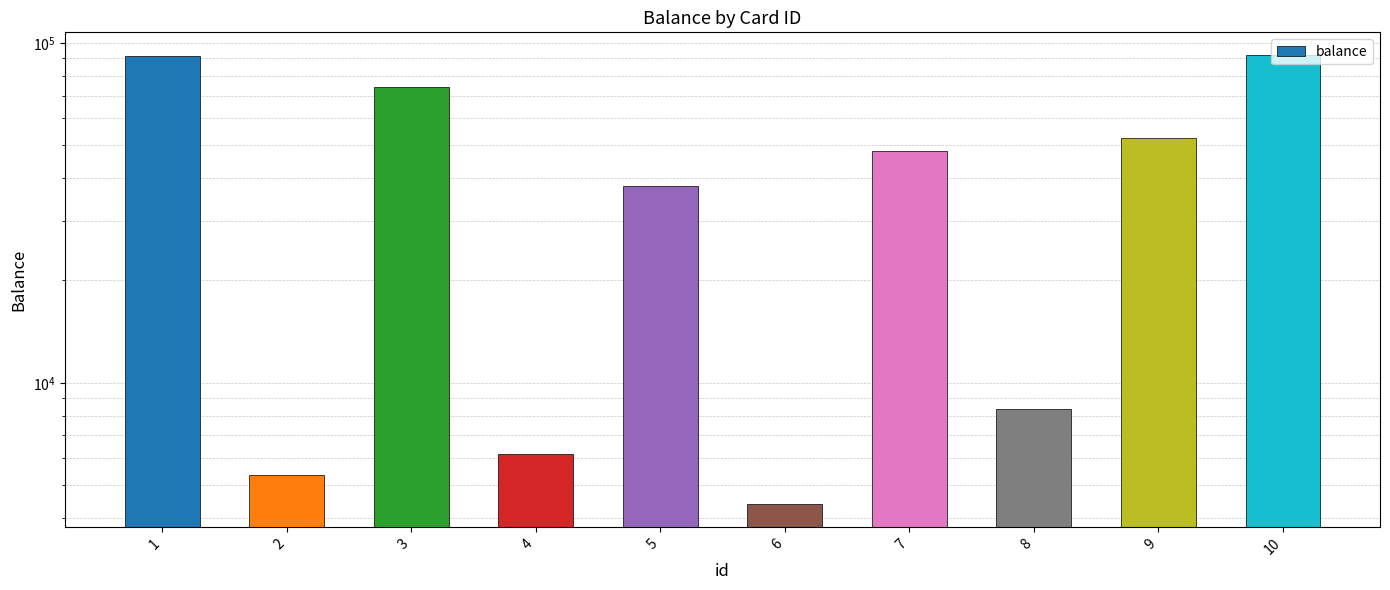

What is the sum of all values?

420752